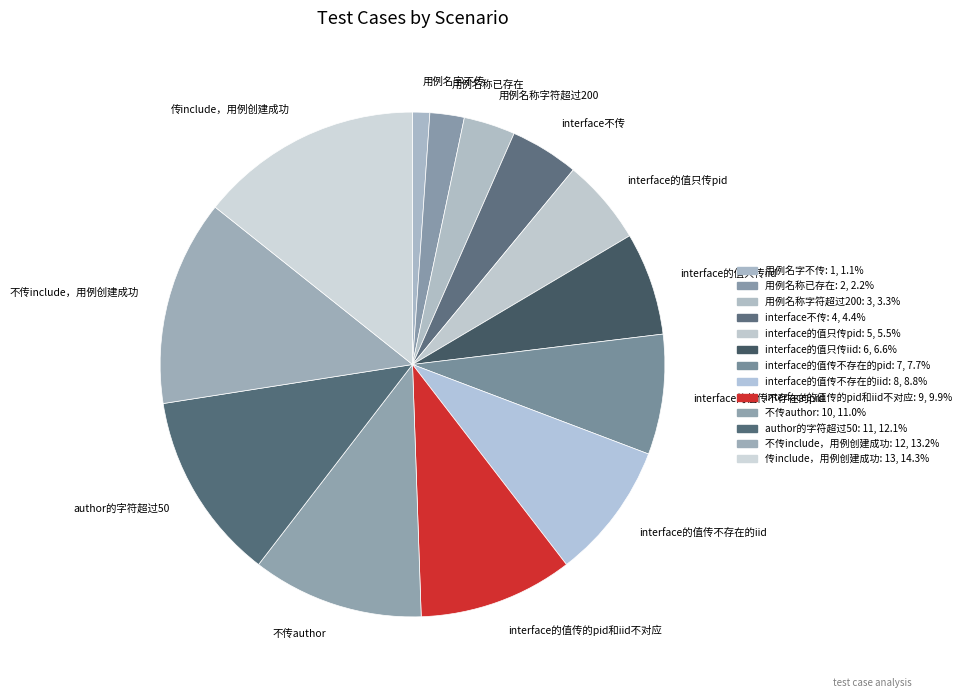

What is the smallest slice in the pie chart?

用例名字不传